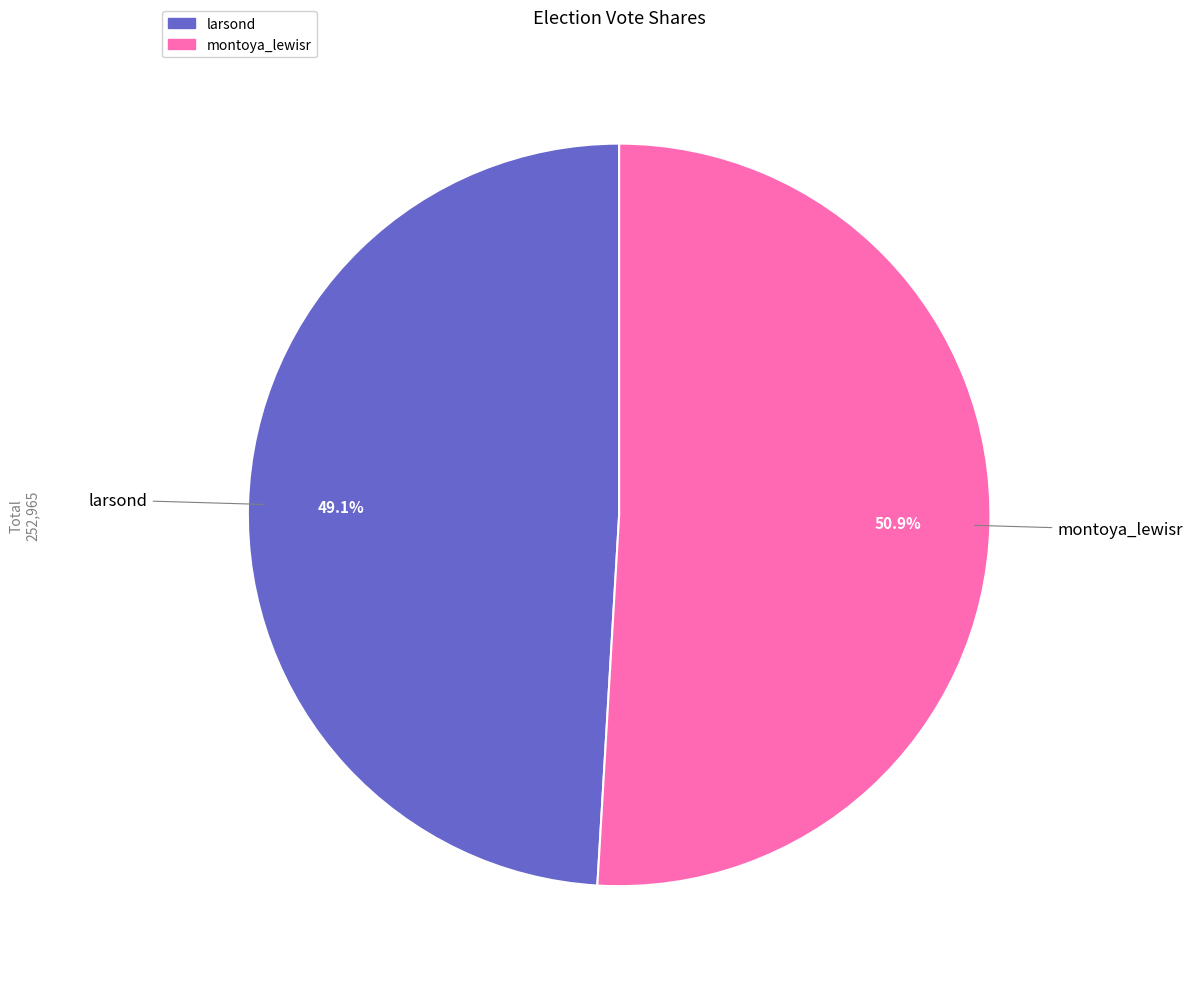

True or false: montoya_lewisr accounts for 51% of the total.

True